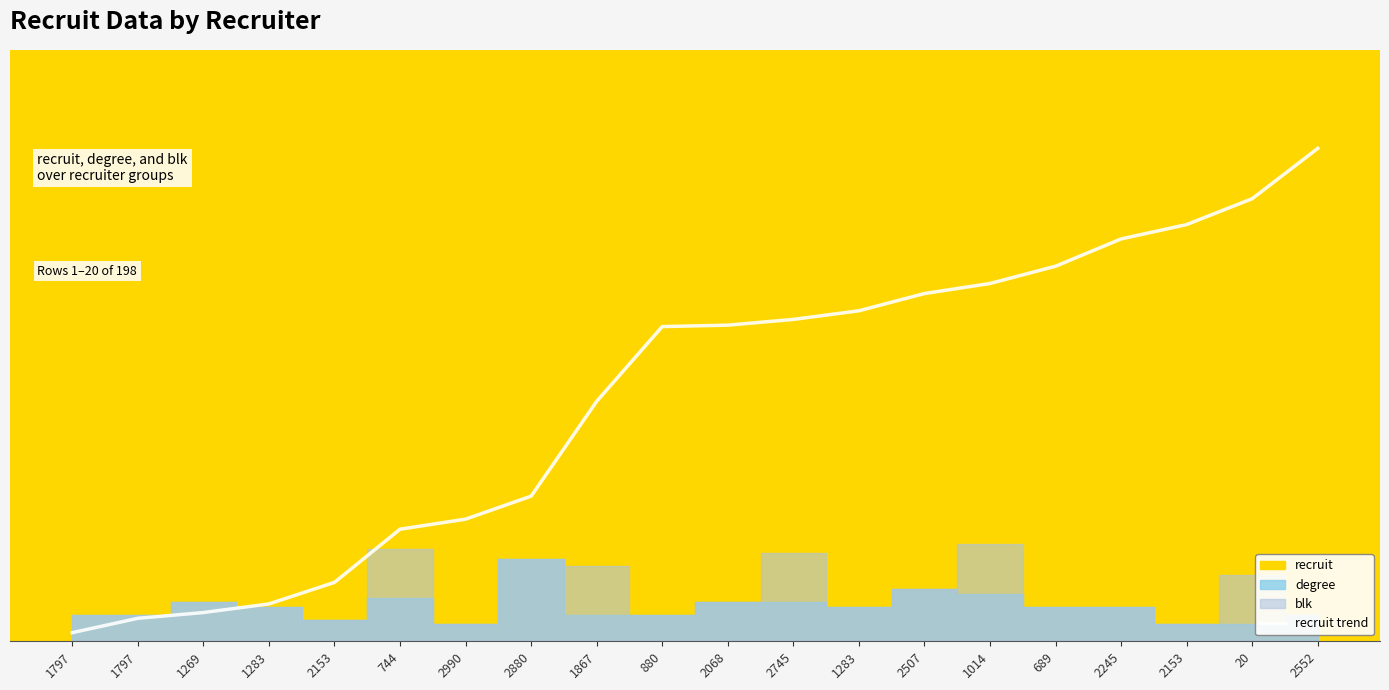

Reading left to right, list all the values displayed in this chart.

1797=5.2	1797=14.0	1269=17.5	1283=22.7	2153=35.9	744=68.2	2990=74.3	2880=88.3	1867=146.1	880=191.5	2068=192.4	2745=195.9	1283=201.2	2507=211.7	1014=217.8	689=228.3	2245=244.9	2153=253.6	20=269.4	2552=300.0